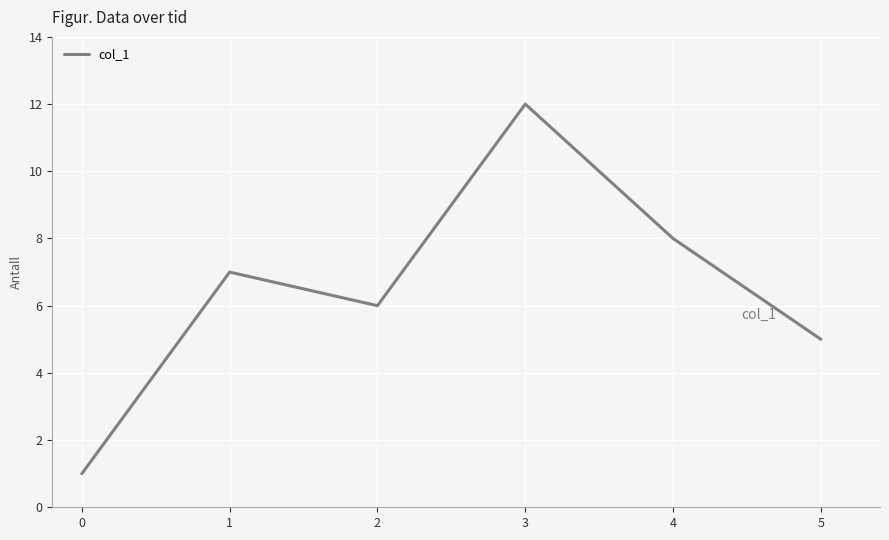

Reading left to right, transcribe all the data shown in this chart.

1	7	6	12	8	5